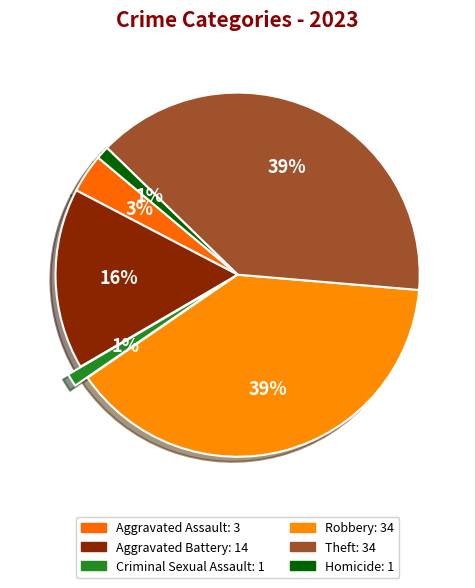

Does Robbery account for over 50% of the chart?

No